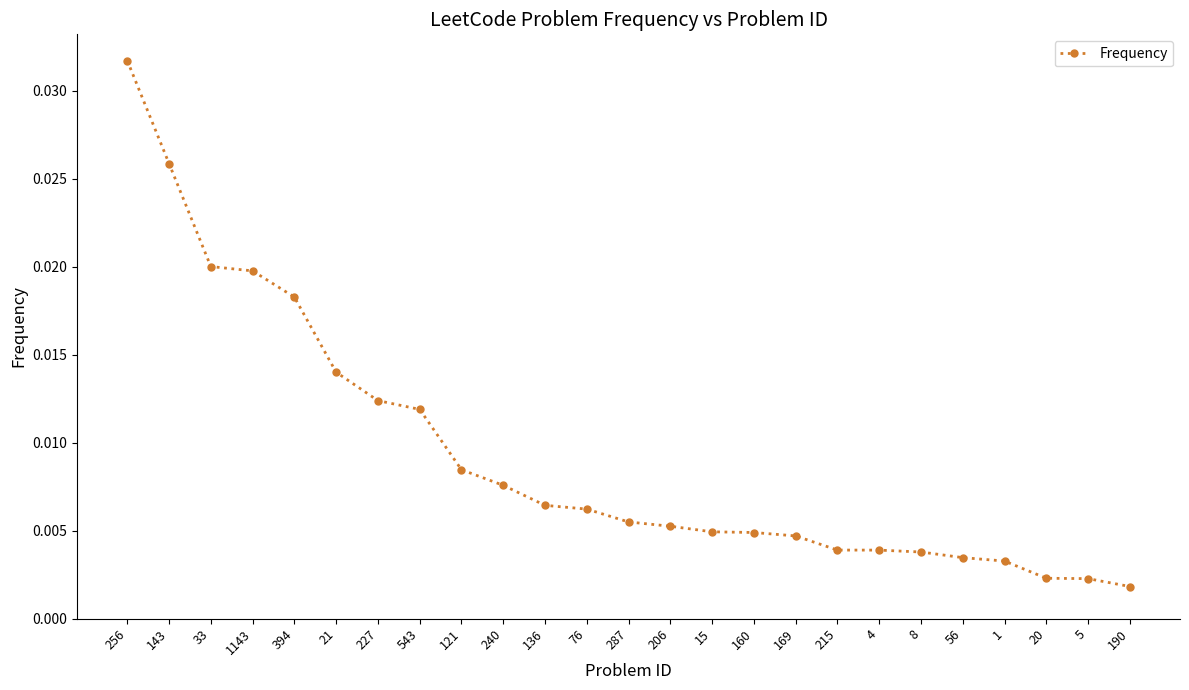

What is the label of the 15th point from the left?

15